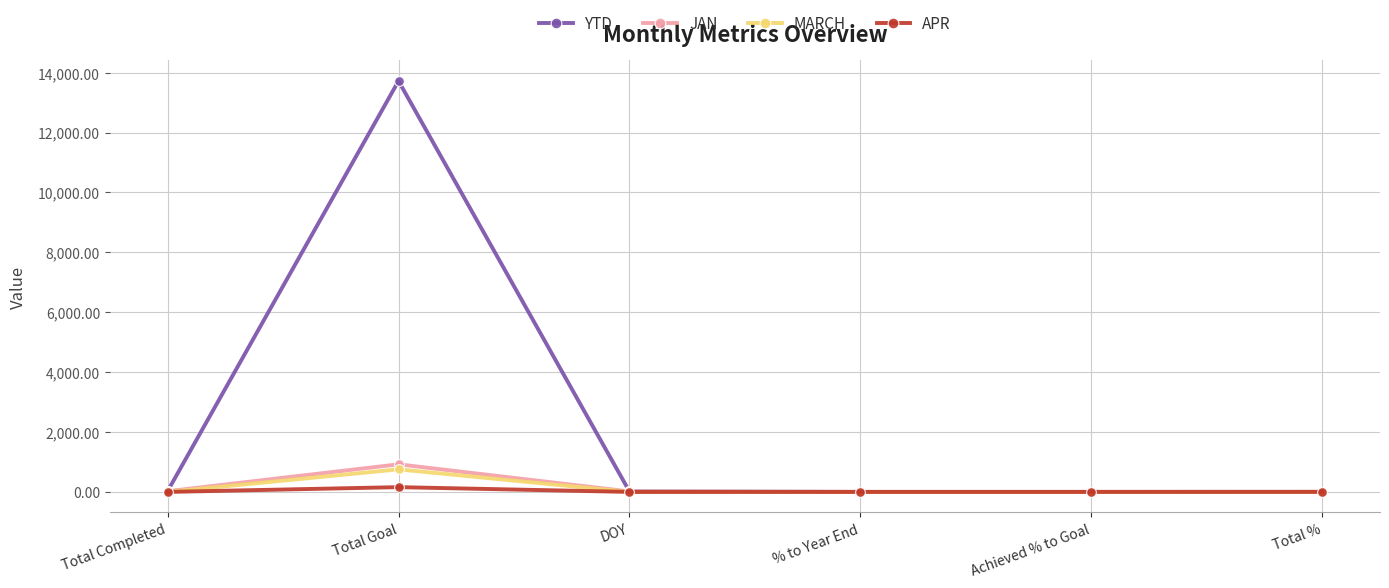

Where is the first local maximum for MARCH?

Total Goal